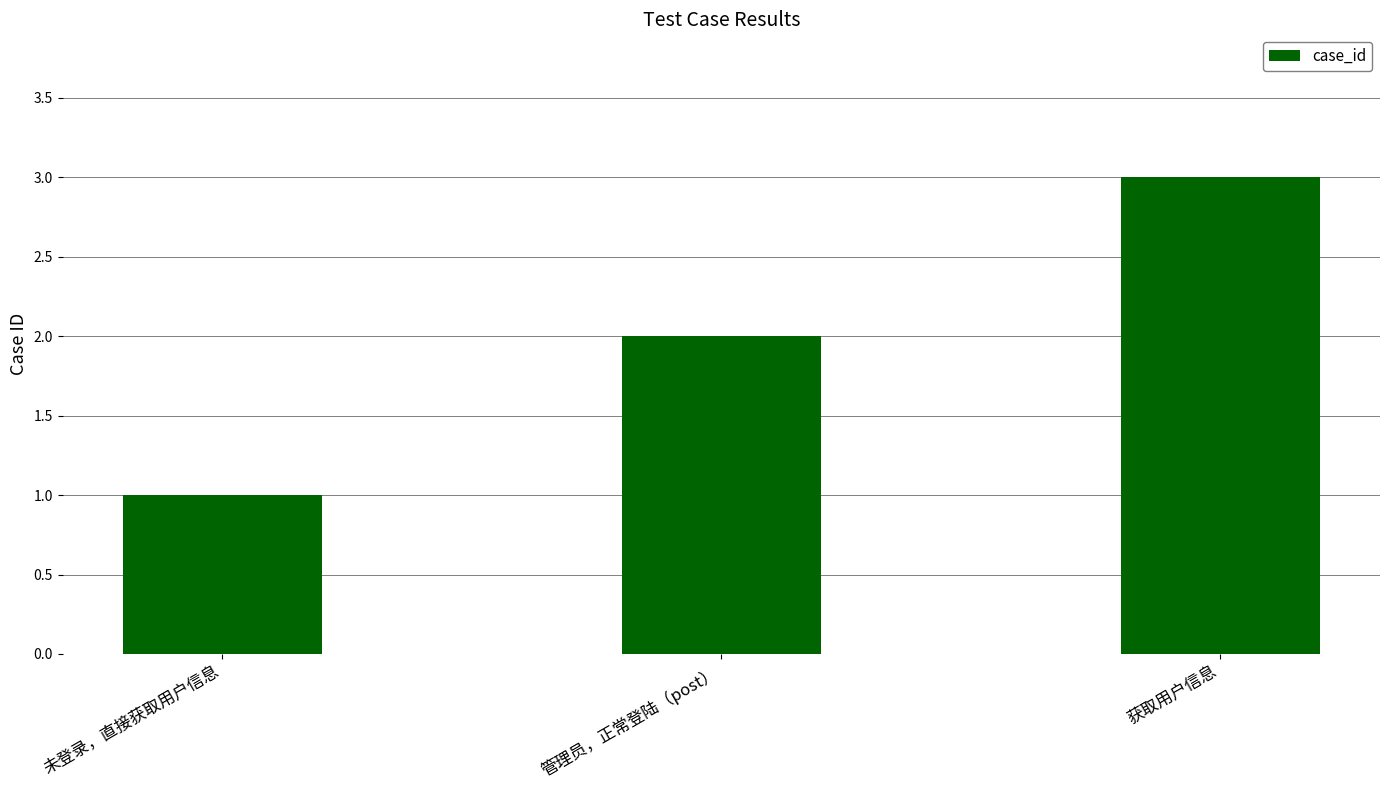

Reading right to left, list all the values displayed in this chart.

3	2	1